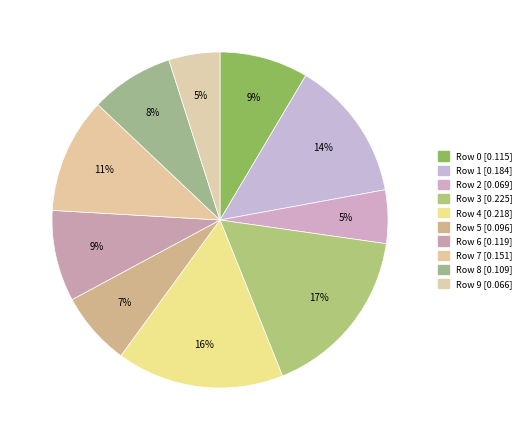

What is the change in value from Row 0 to Row 1?

+0.1